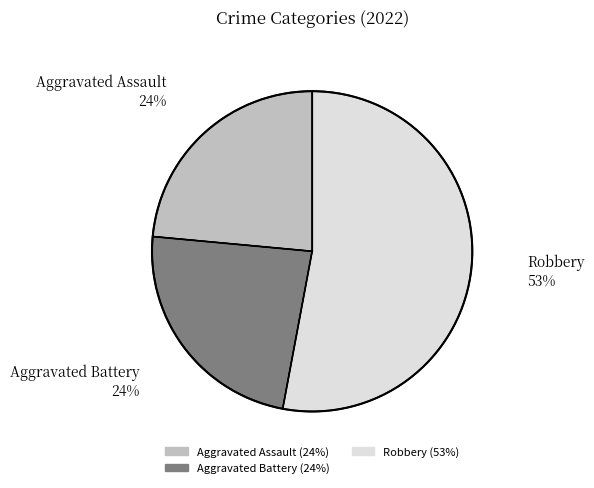

To the nearest percent, what is the difference between the largest and smallest slice percentages?

29%